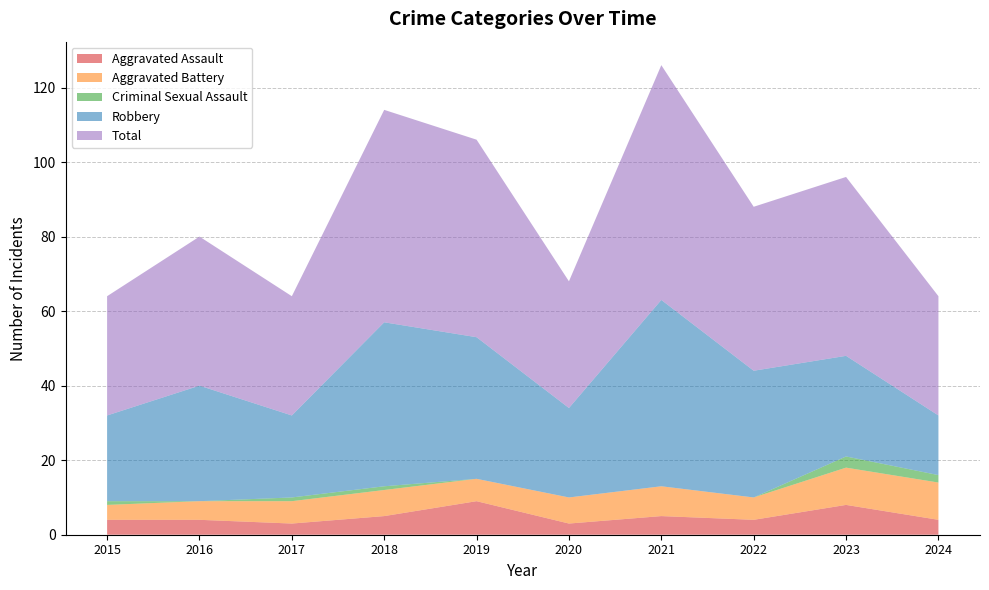

Reading right to left, list all the values displayed in this chart.

Aggravated Assault: 4	8	4	5	3	9	5	3	4	4
Aggravated Battery: 10	10	6	8	7	6	7	6	5	4
Criminal Sexual Assault: 2	3	0	0	0	0	1	1	0	1
Robbery: 16	27	34	50	24	38	44	22	31	23
Total: 32	48	44	63	34	53	57	32	40	32